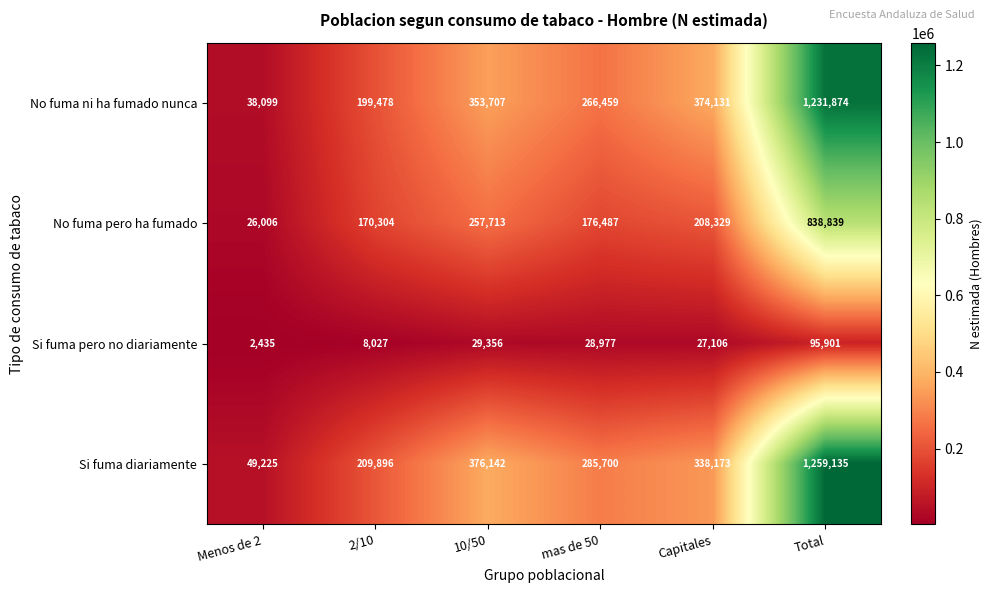

What is the sum of all No fuma pero ha fumado values?

1677678